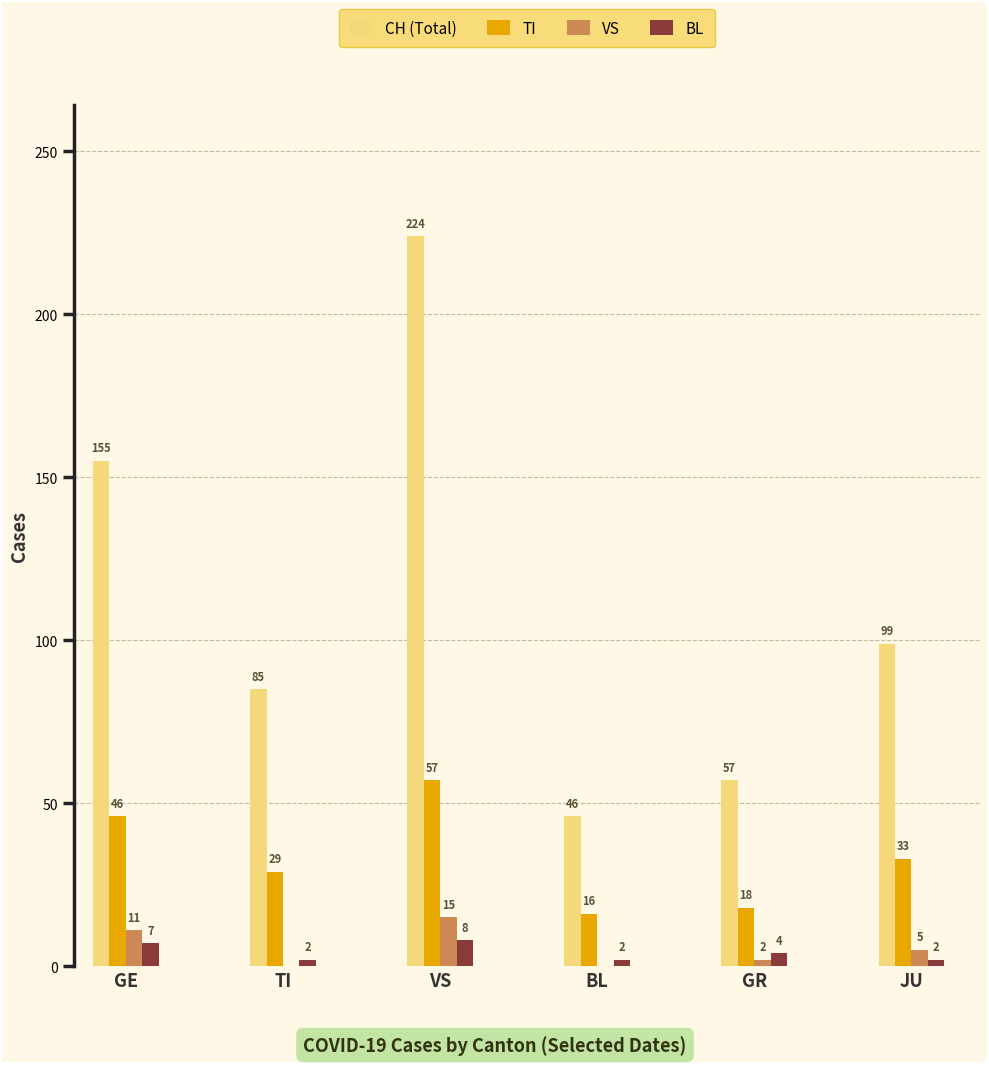

Is the value of BL at GR greater than the value of VS at VS?

No